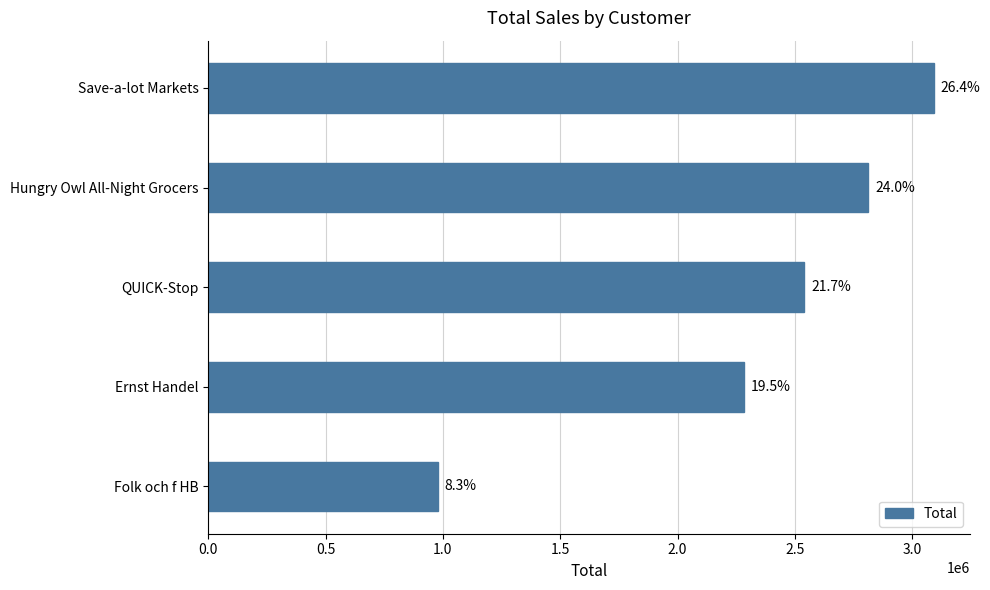

What is the average value?

2341322